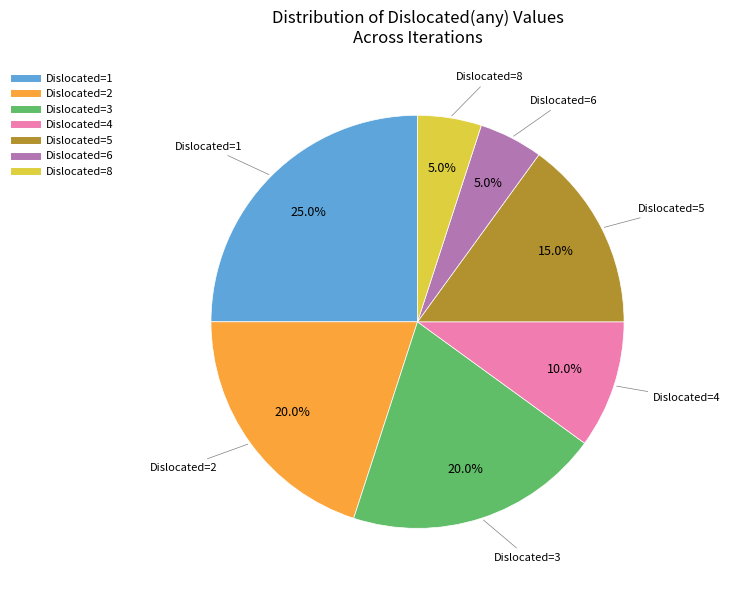

Does any single category account for the majority?

No